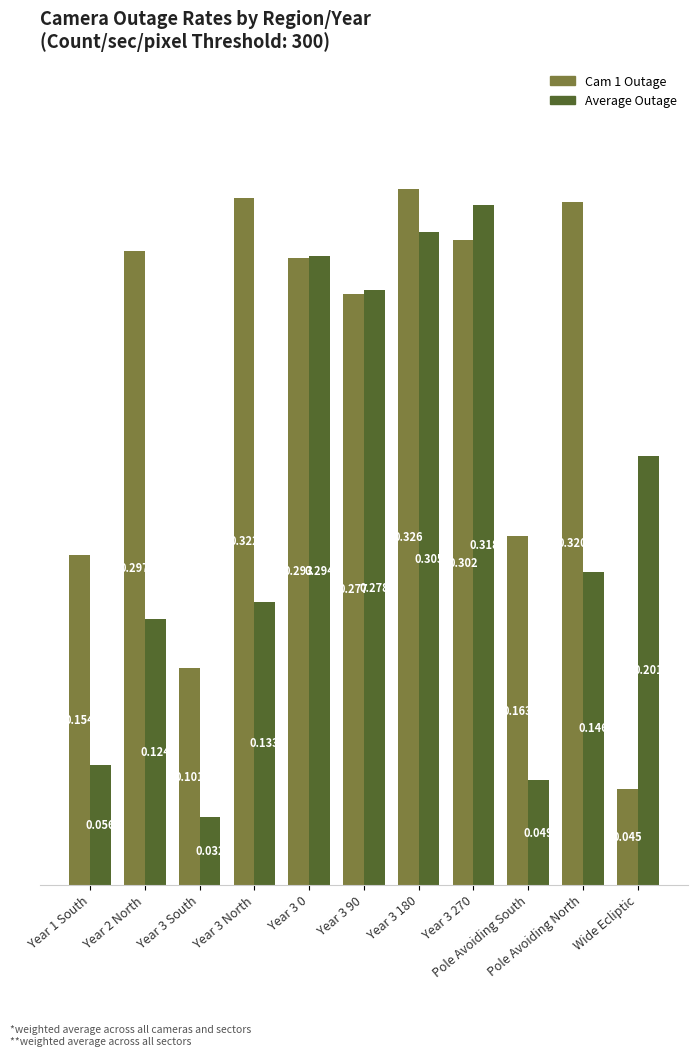

How many groups of bars are there?

11